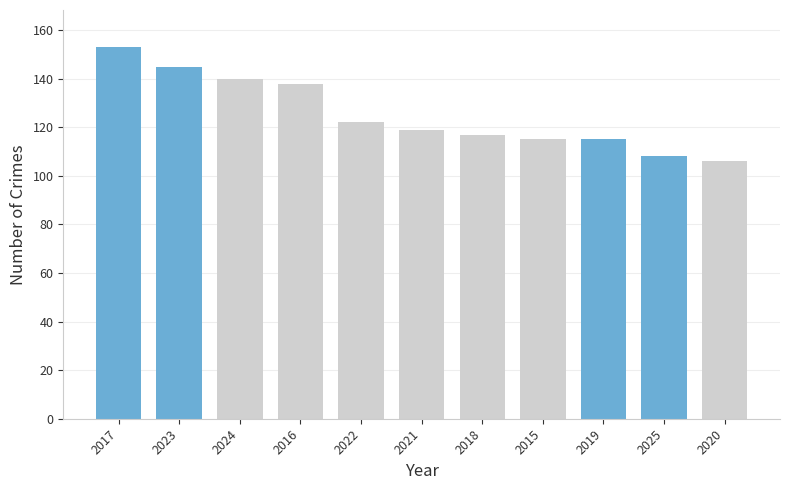

What position from the right is 2024?

9